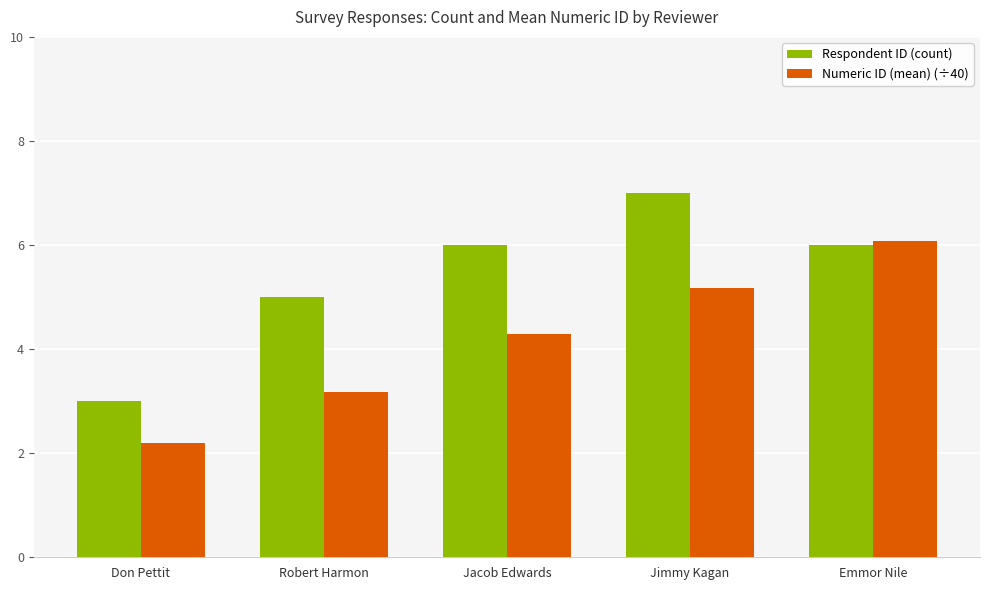

How many series are shown in this chart?

2